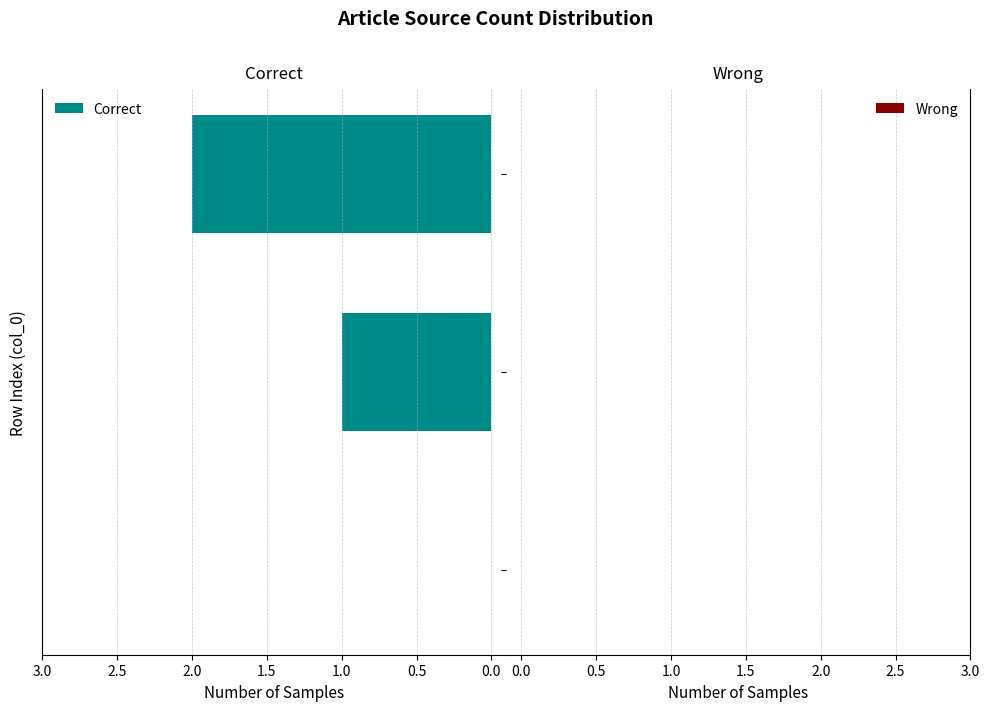

What is the sum of all values?

3